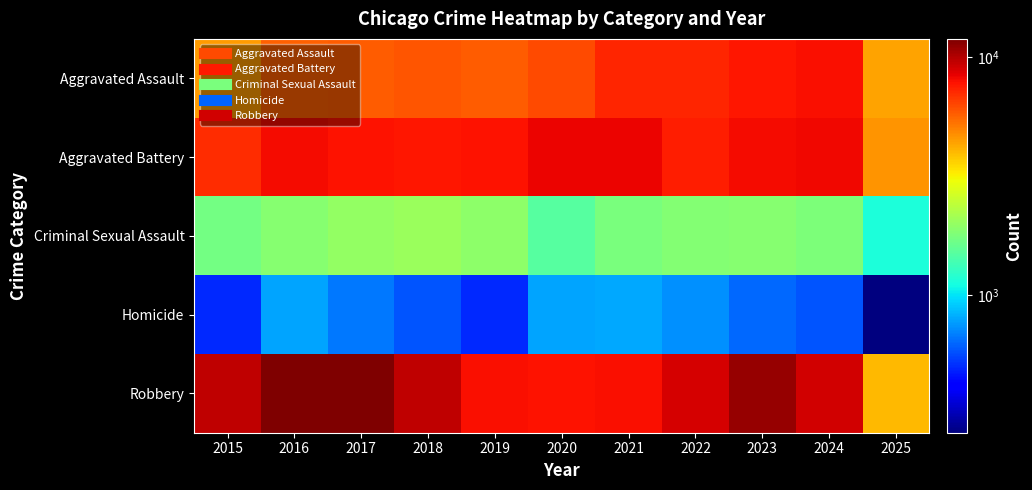

Rank the series at 2020 from highest to lowest value.

Aggravated Battery, Robbery, Aggravated Assault, Criminal Sexual Assault, Homicide